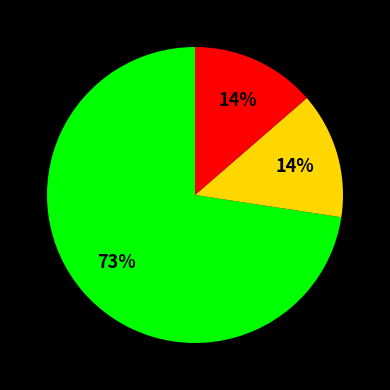

Is there any slice that represents more than half of the pie?

Yes